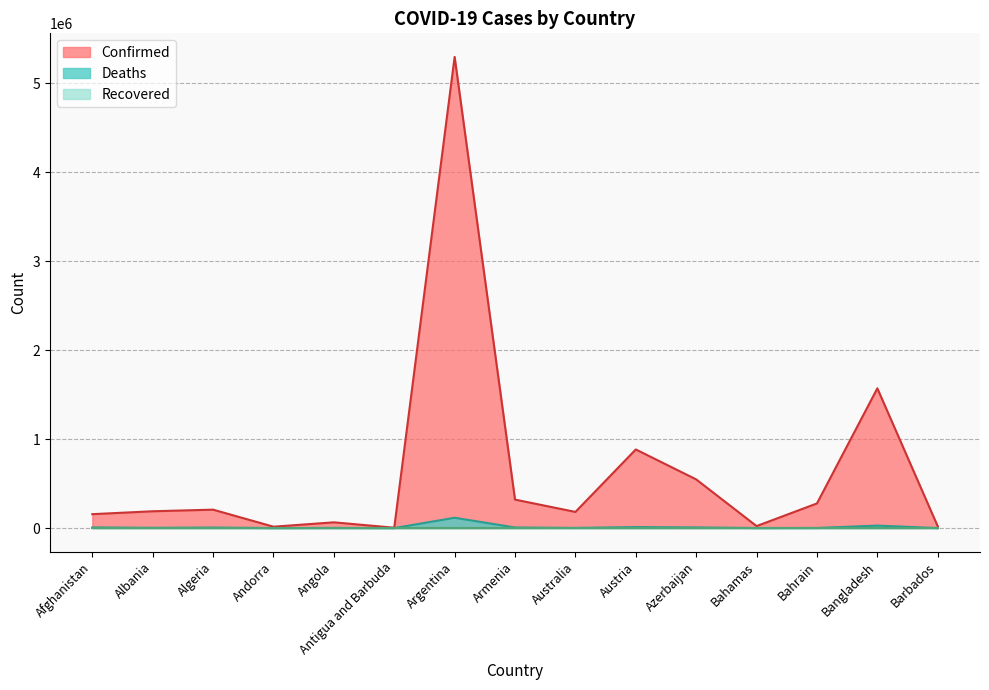

How many lines are shown in the chart?

3